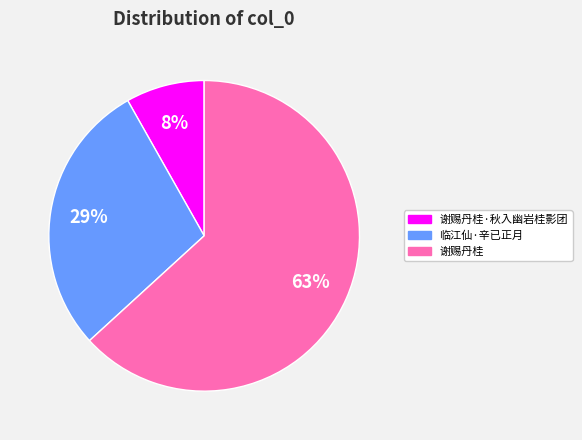

Is there any slice that represents more than half of the pie?

Yes